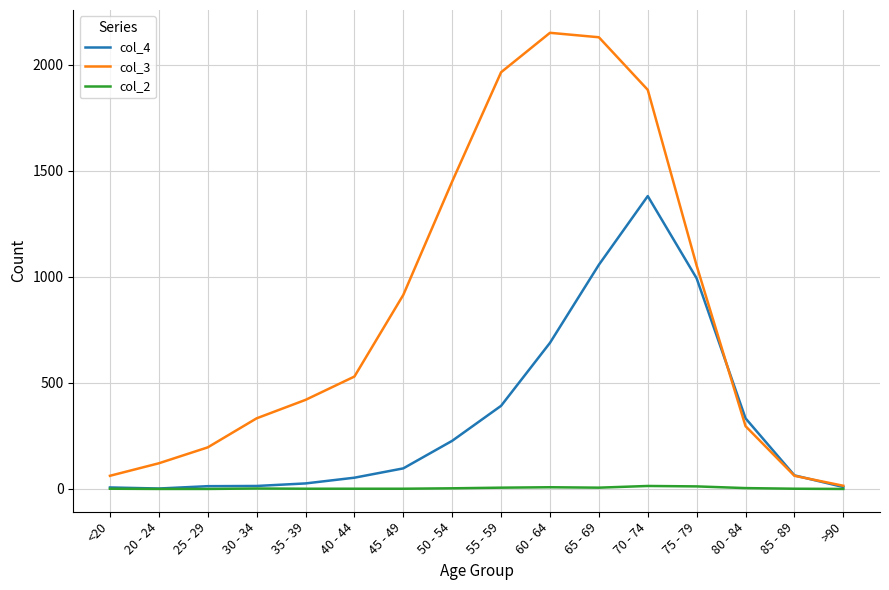

What position from the left is 30 - 34?

4